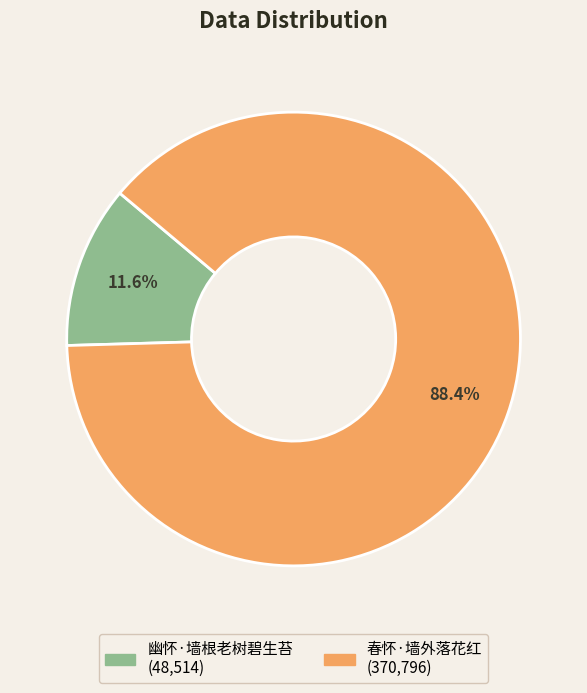

Do 幽怀·墙根老树碧生苔 and 春怀·墙外落花红 together represent more than half of the pie?

Yes